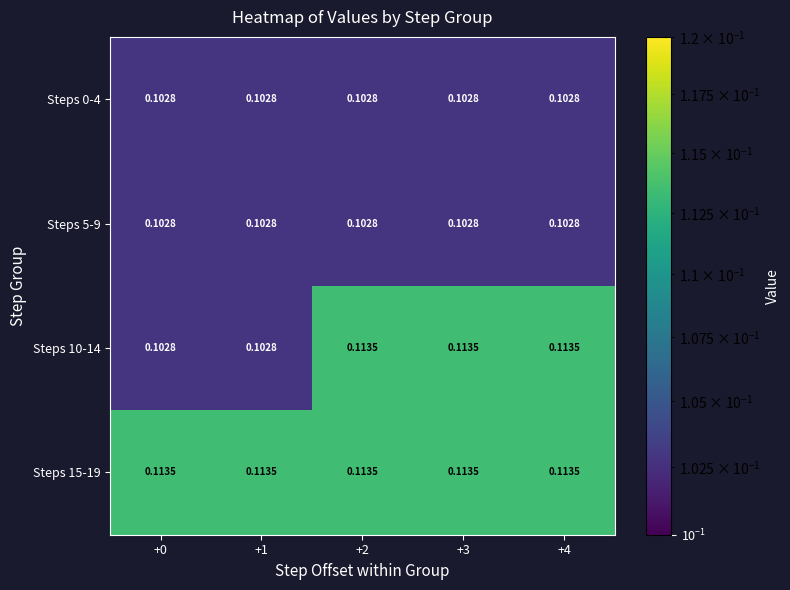

Is the value of Steps 15-19 at +2 greater than the value of Steps 10-14 at +0?

Yes